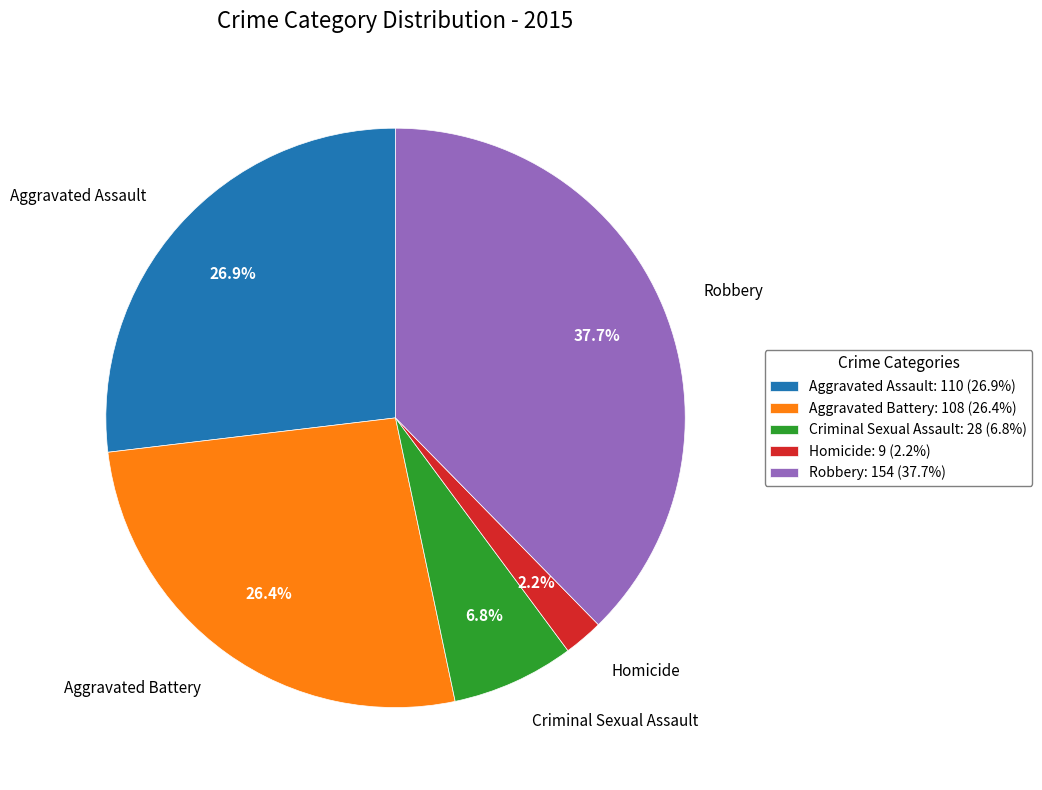

Count the number of slices in the pie.

5